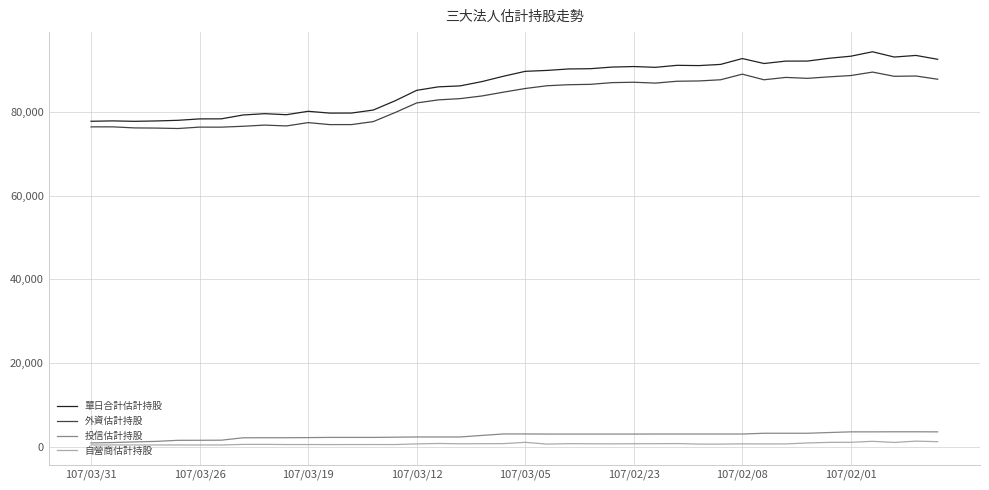

Does the chart have visible grid lines?

Yes